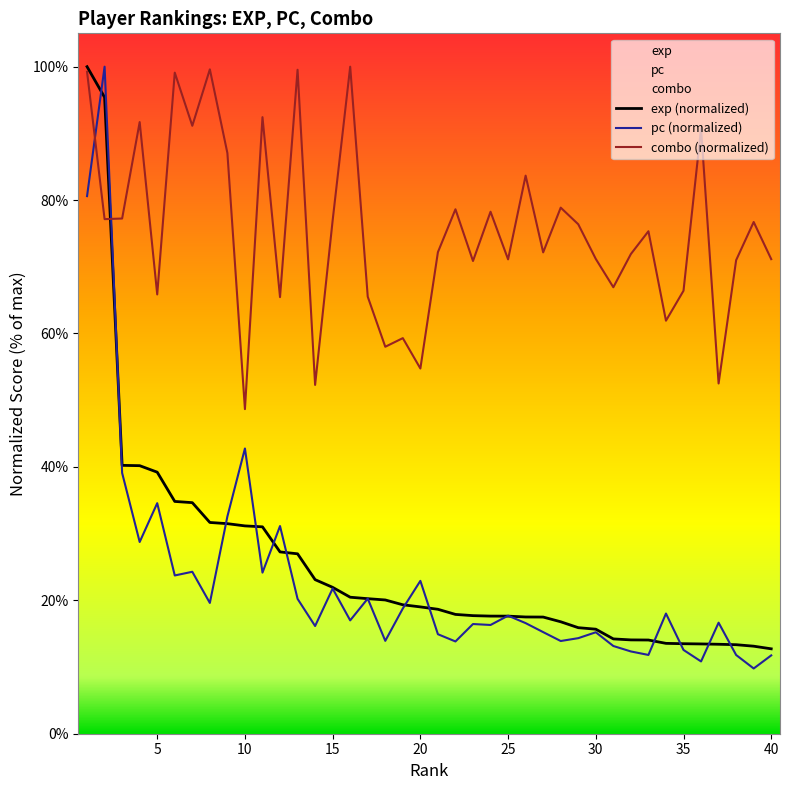

The value of exp at 22 is 3.8. True or false?

False